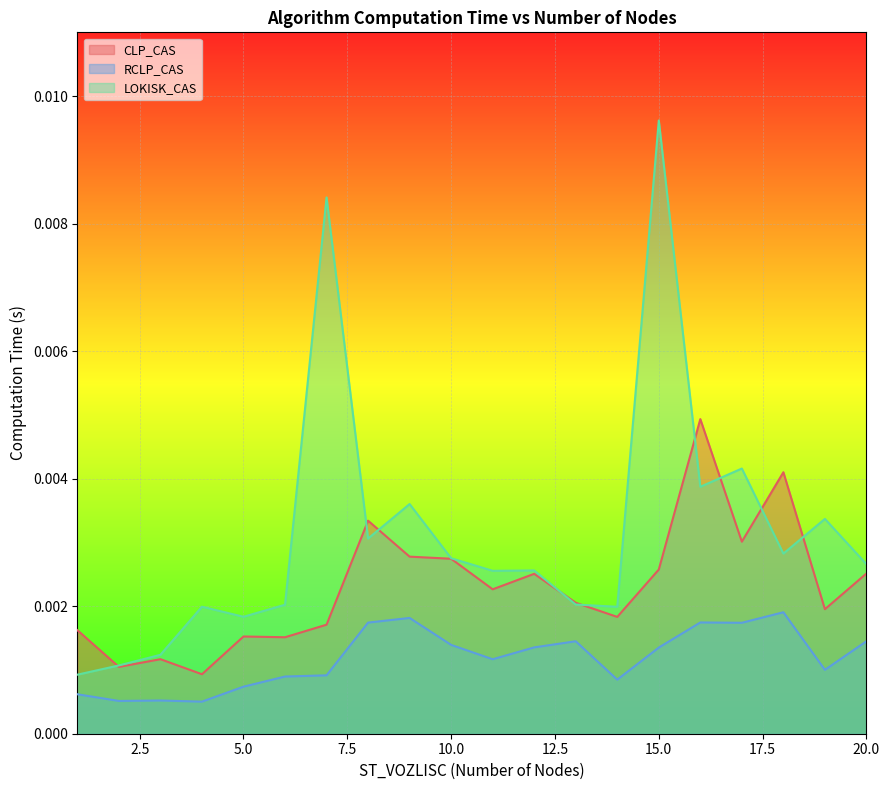

Is the value of LOKISK_CAS at 14 greater than the value of RCLP_CAS at 1?

Yes